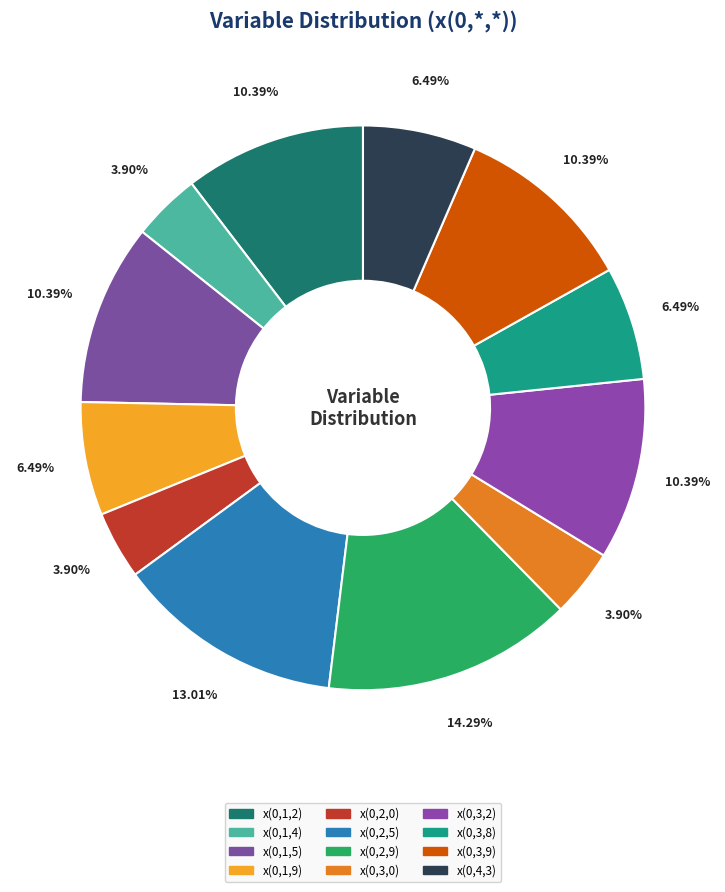

Which category has the smallest portion of the pie?

x(0,1,4)